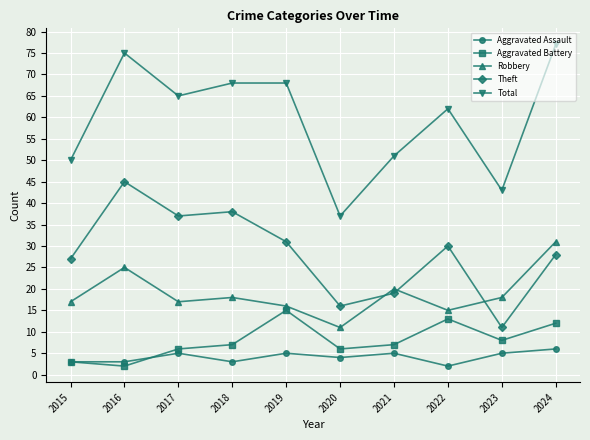

Which category has the highest value in the Aggravated Assault series?

2024